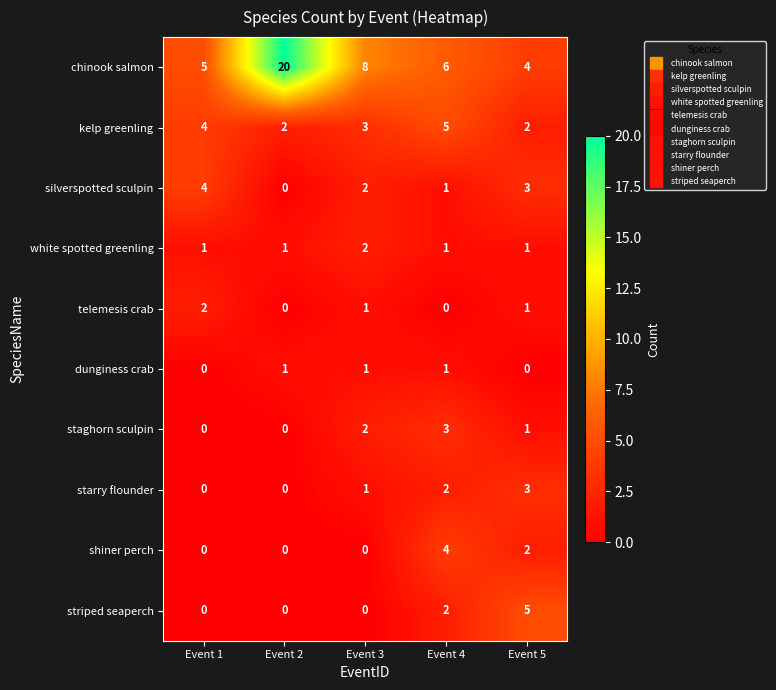

Which category has the lowest value in the silverspotted sculpin series?

Event 2